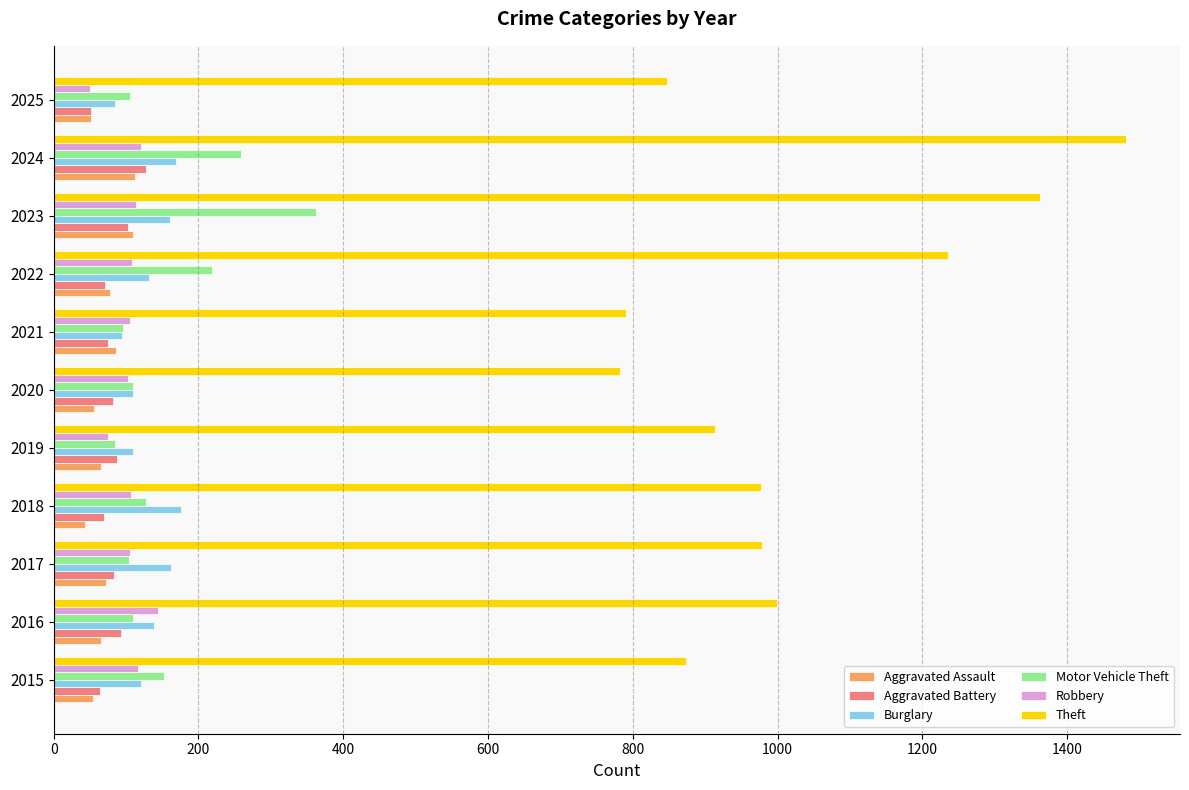

Which series changed the most between 2021 and 2024?

Theft